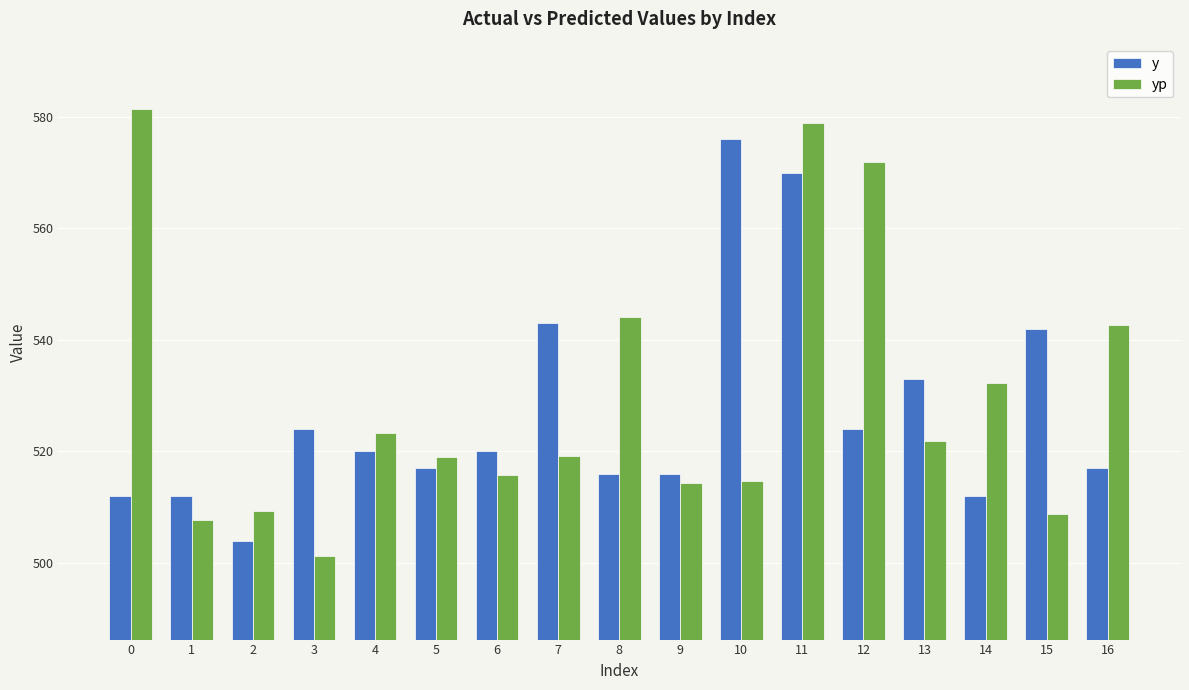

What is the total value across all series at 5?

1036.0